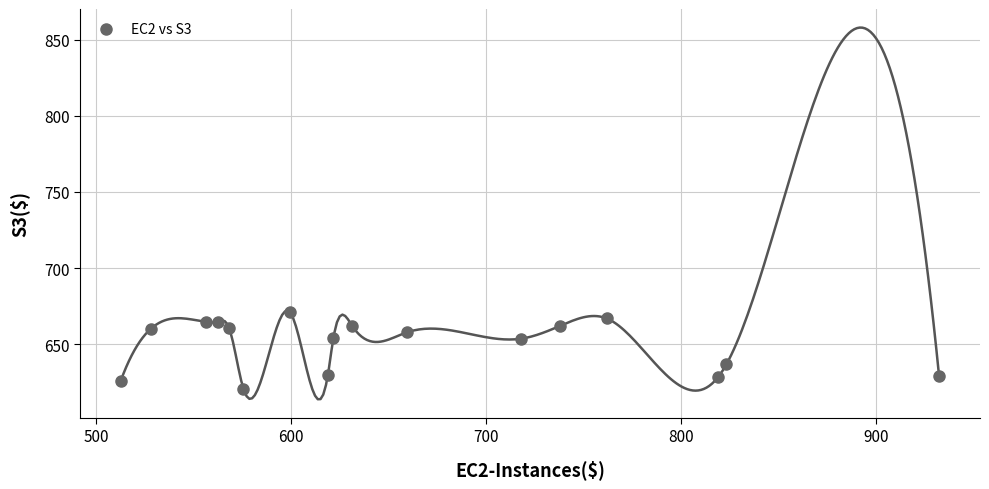

What is the range of X values (max minus min)?

419.6